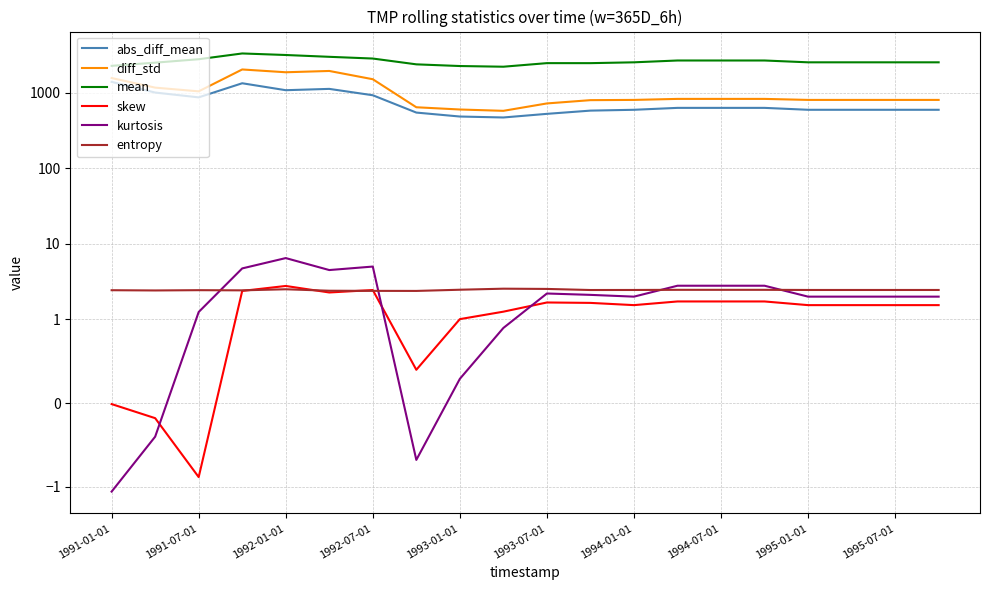

What is the difference between the skew values at 17 and 10?

0.1